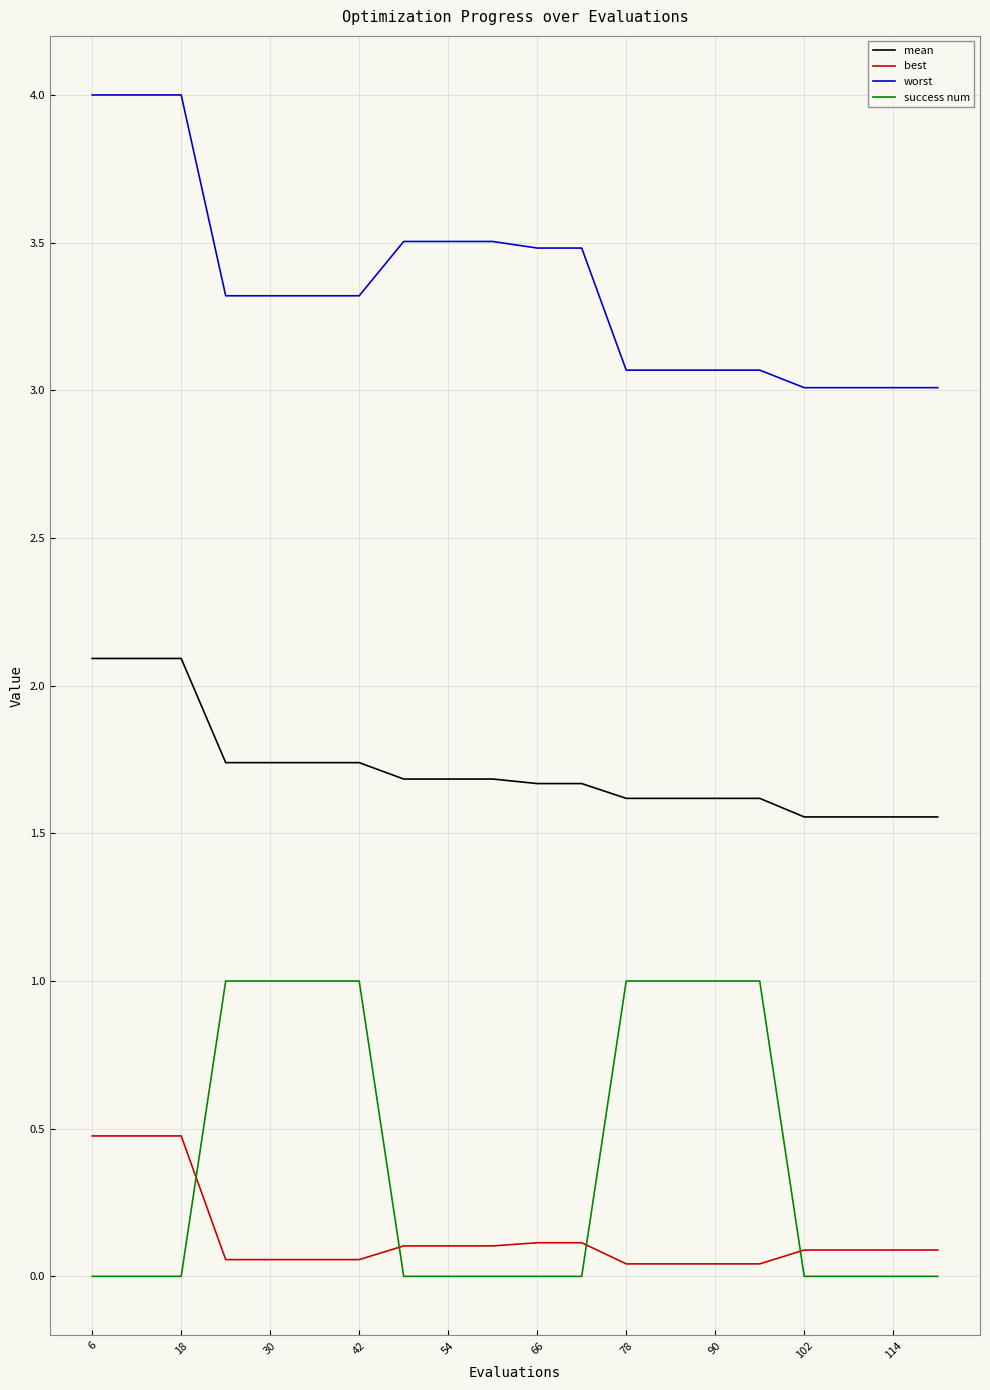

What is the difference between the maximum and second lowest values in the mean series?

0.5